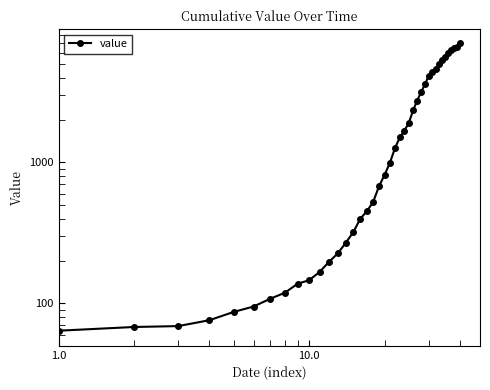

What is the value of the 2nd point from the left?

68